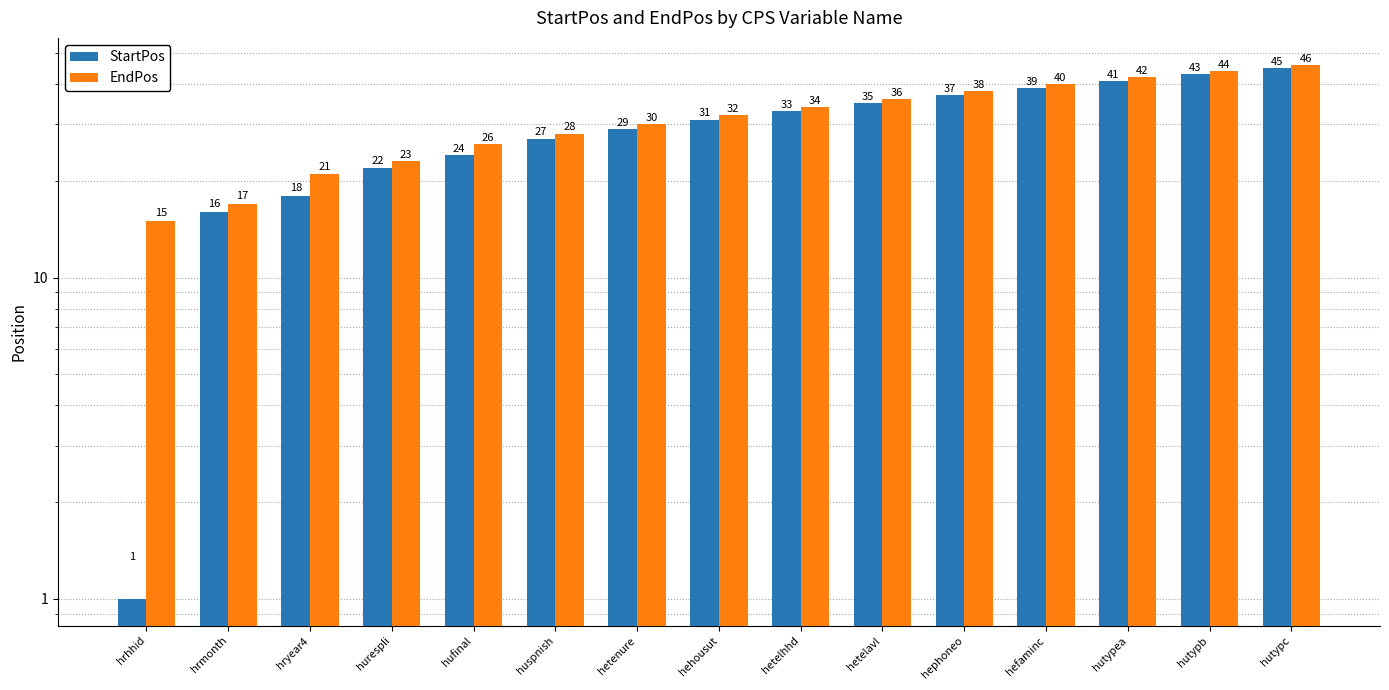

Is it true that StartPos equals 62 at hutypc?

False